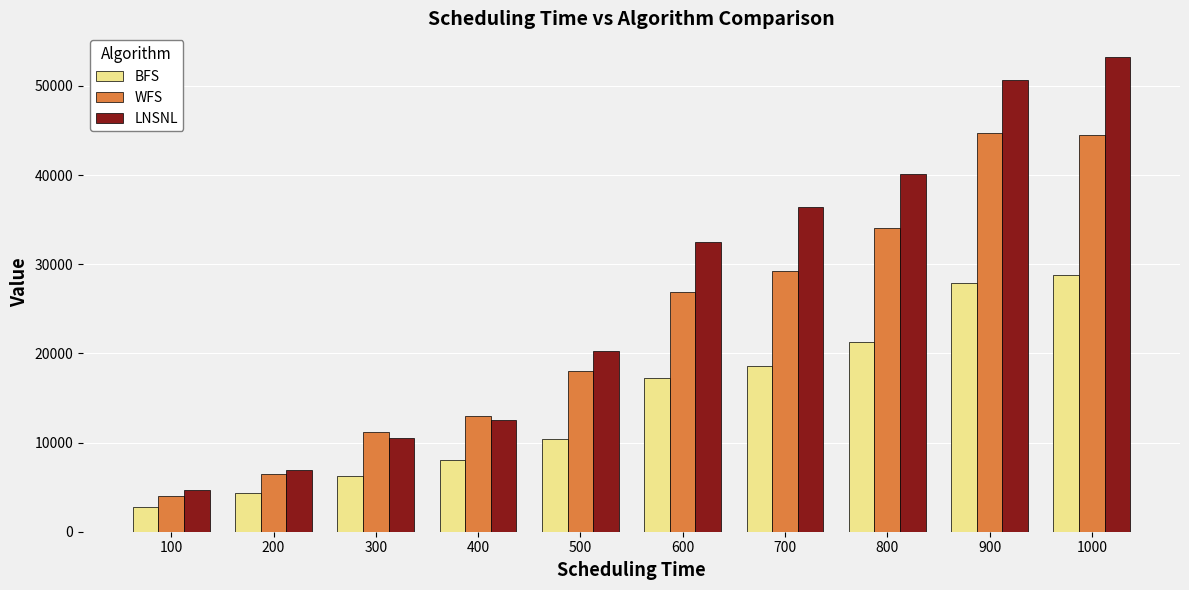

Is it true that BFS equals 45205 at 900?

False